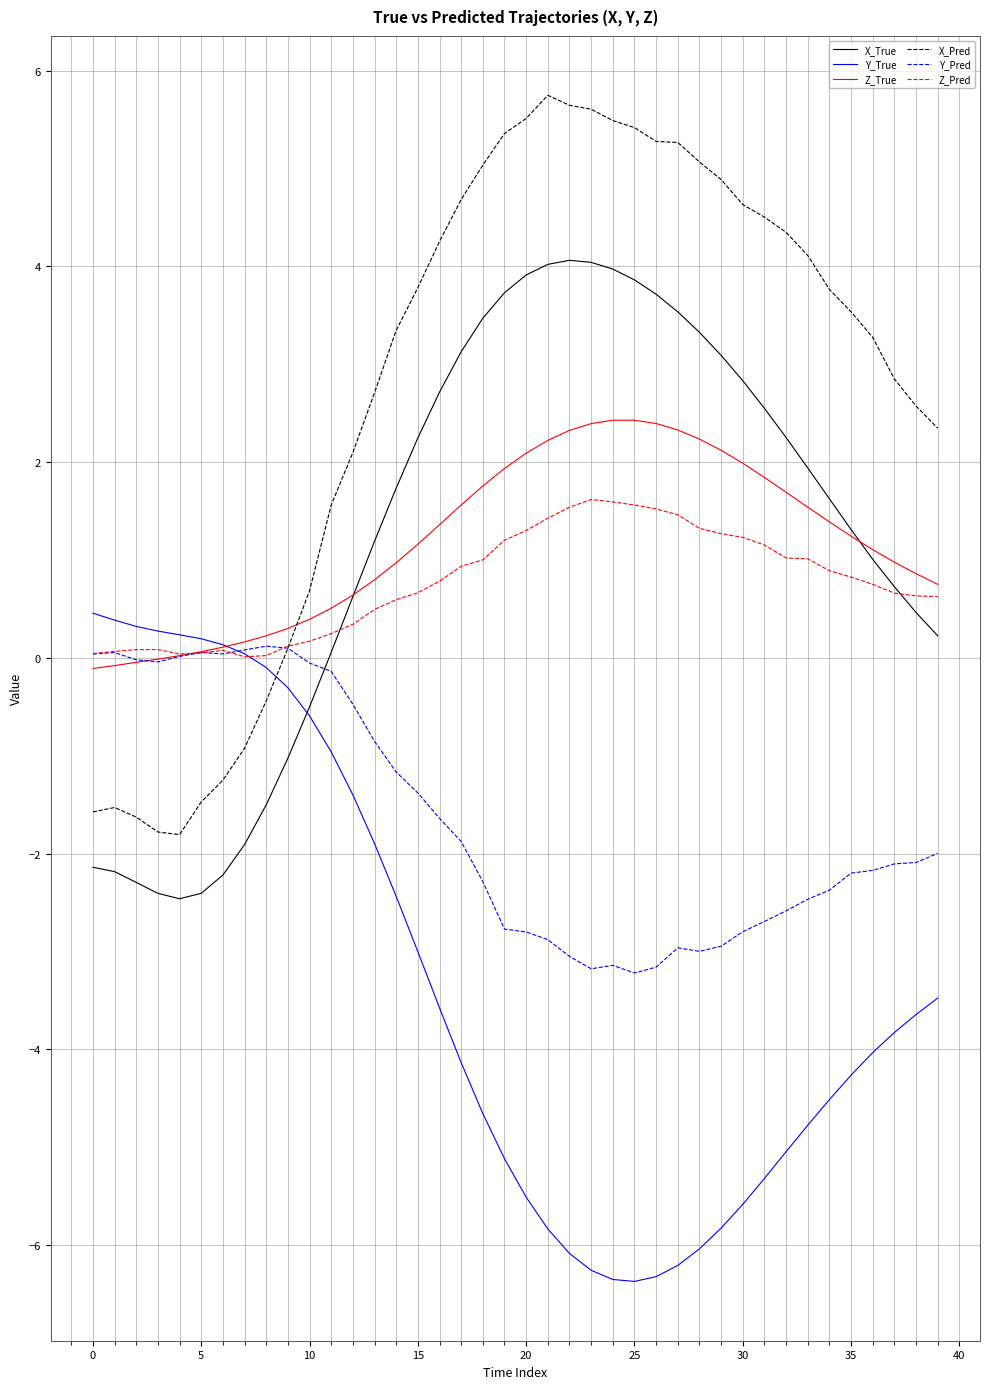

How many lines are shown in the chart?

6